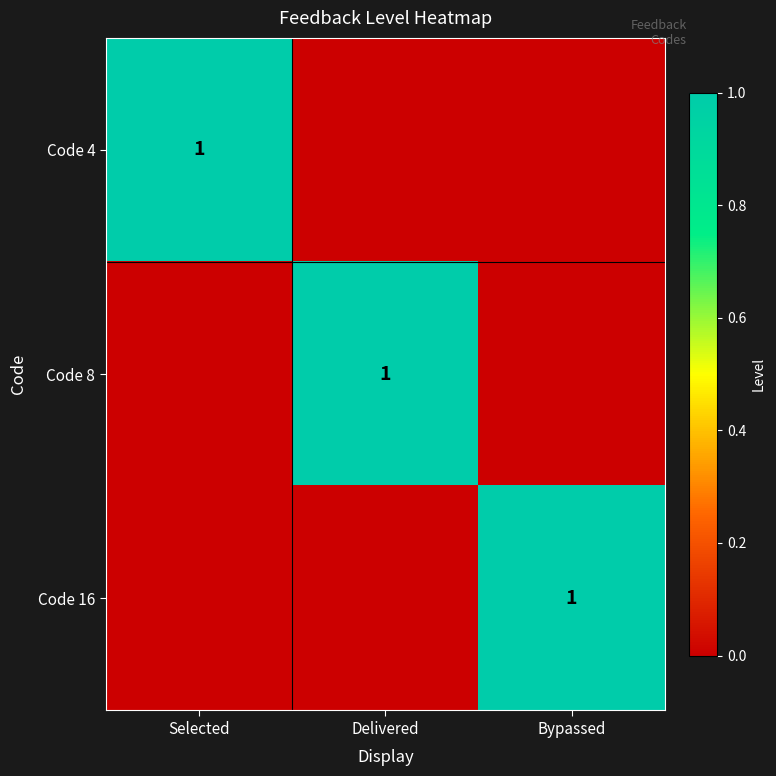

The Code 8 series shows 2 at Delivered. True or false?

False